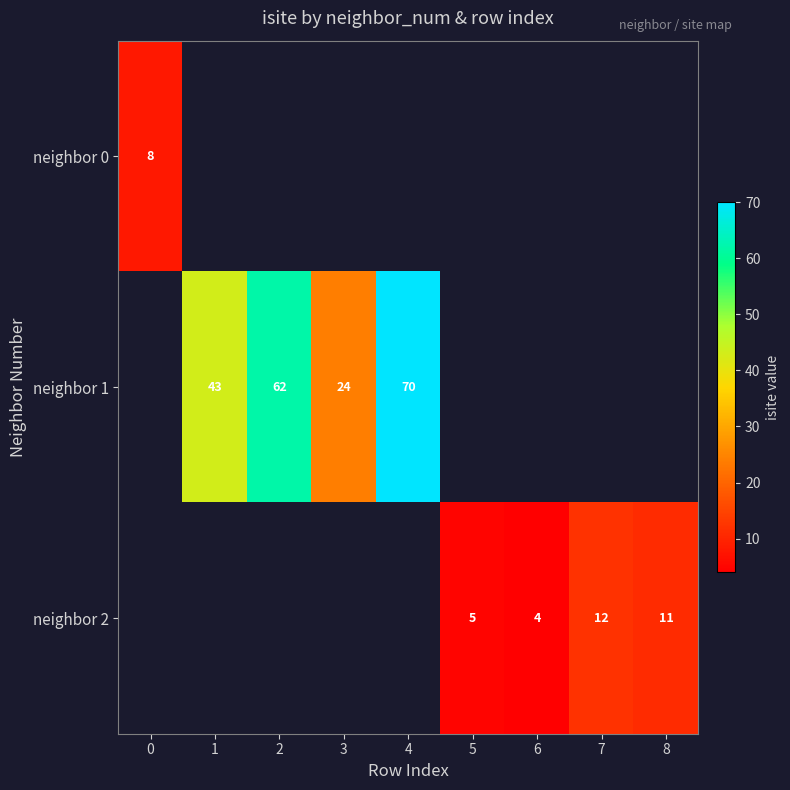

Is the value of row_2 at 1 greater than the value of row_1 at 3?

No